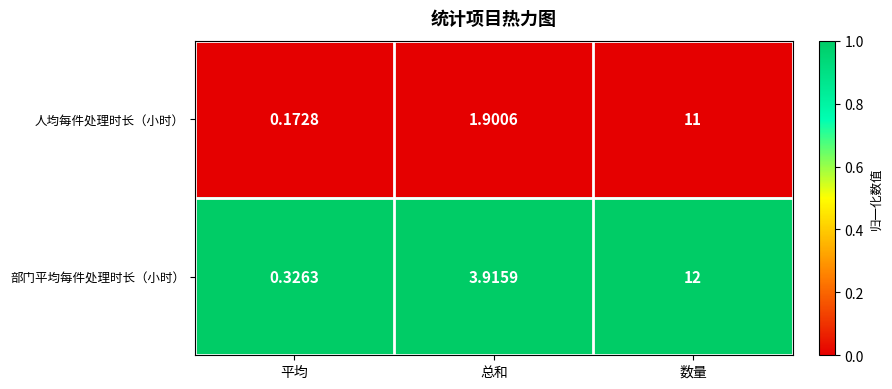

List the series in order of their peak value, lowest first.

人均每件处理时长（小时）, 部门平均每件处理时长（小时）